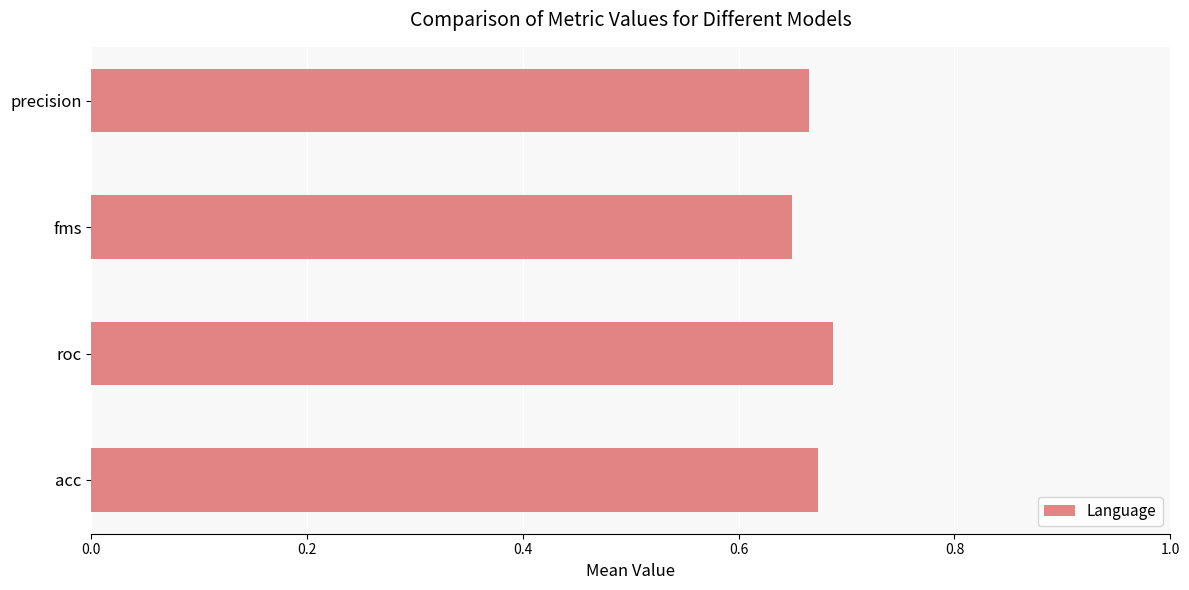

Which label corresponds to the largest value in the chart?

roc